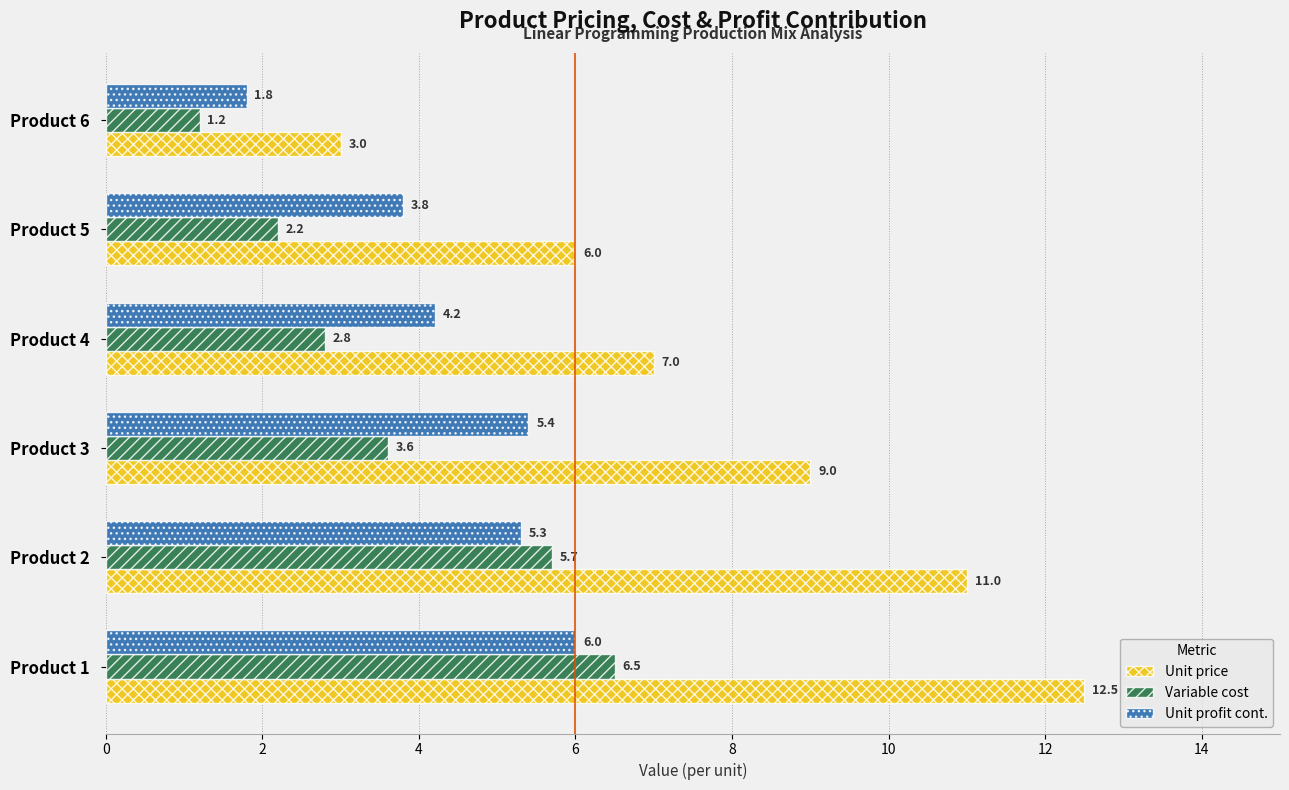

How many data points does each series have?

6